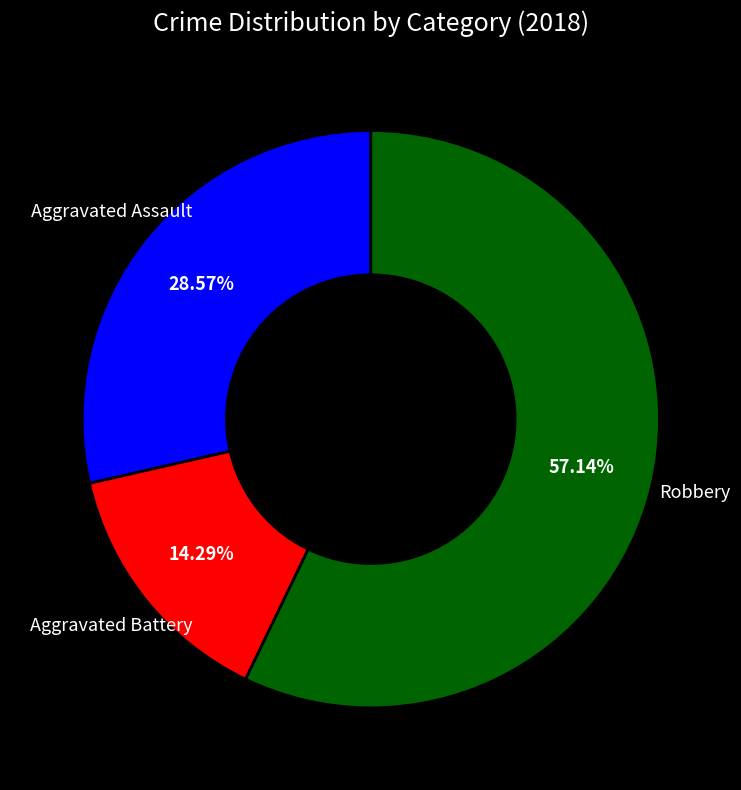

Which category has the biggest portion of the pie?

Robbery